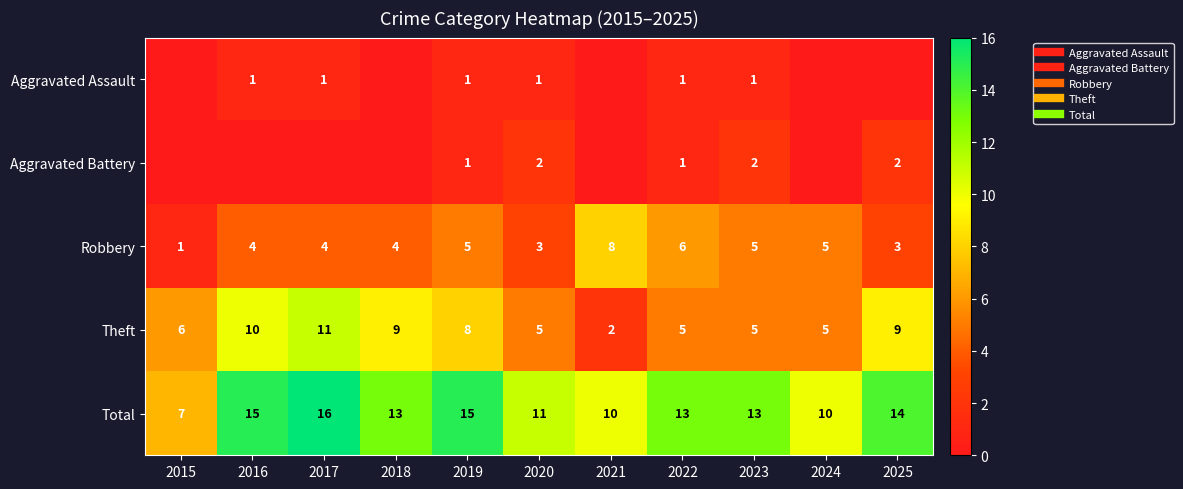

At which label does Theft first exceed 6?

2016